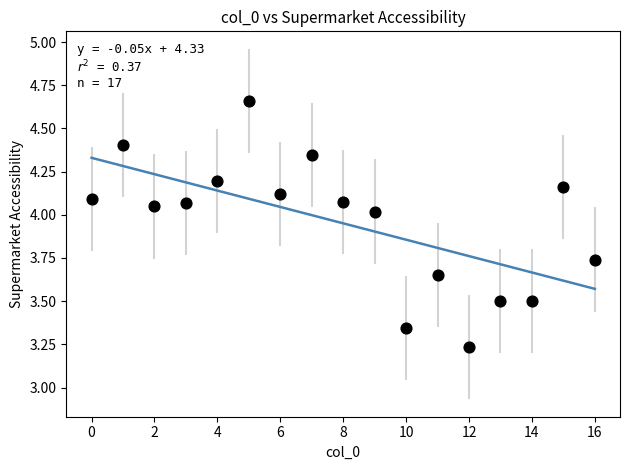

What is the range of Y values (max minus min)?

1.4